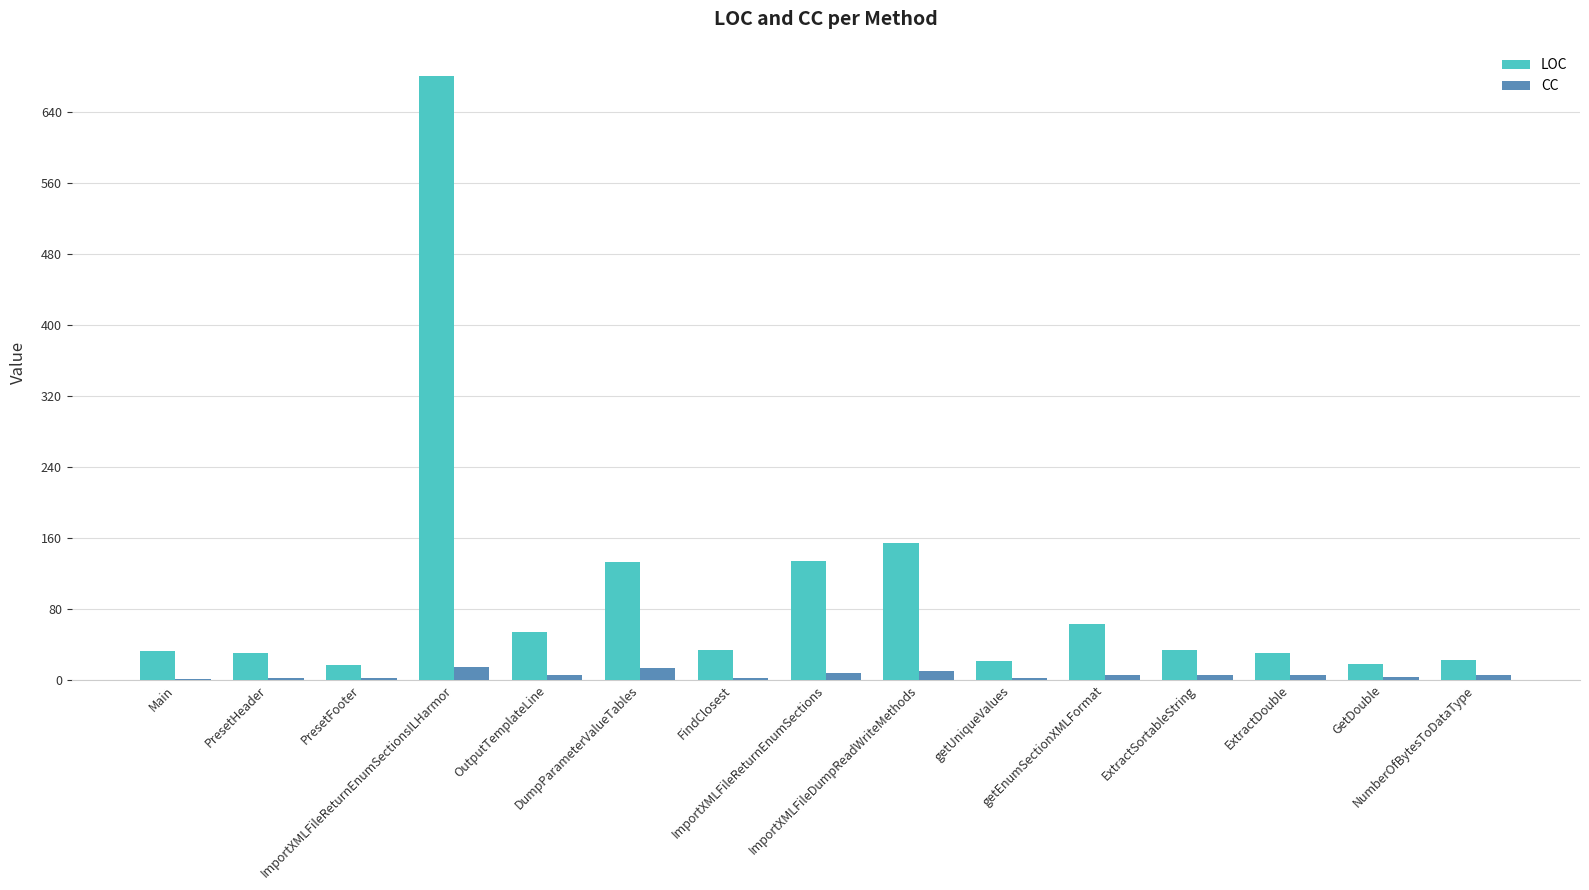

True or false: LOC has a value of 54 at OutputTemplateLine.

True